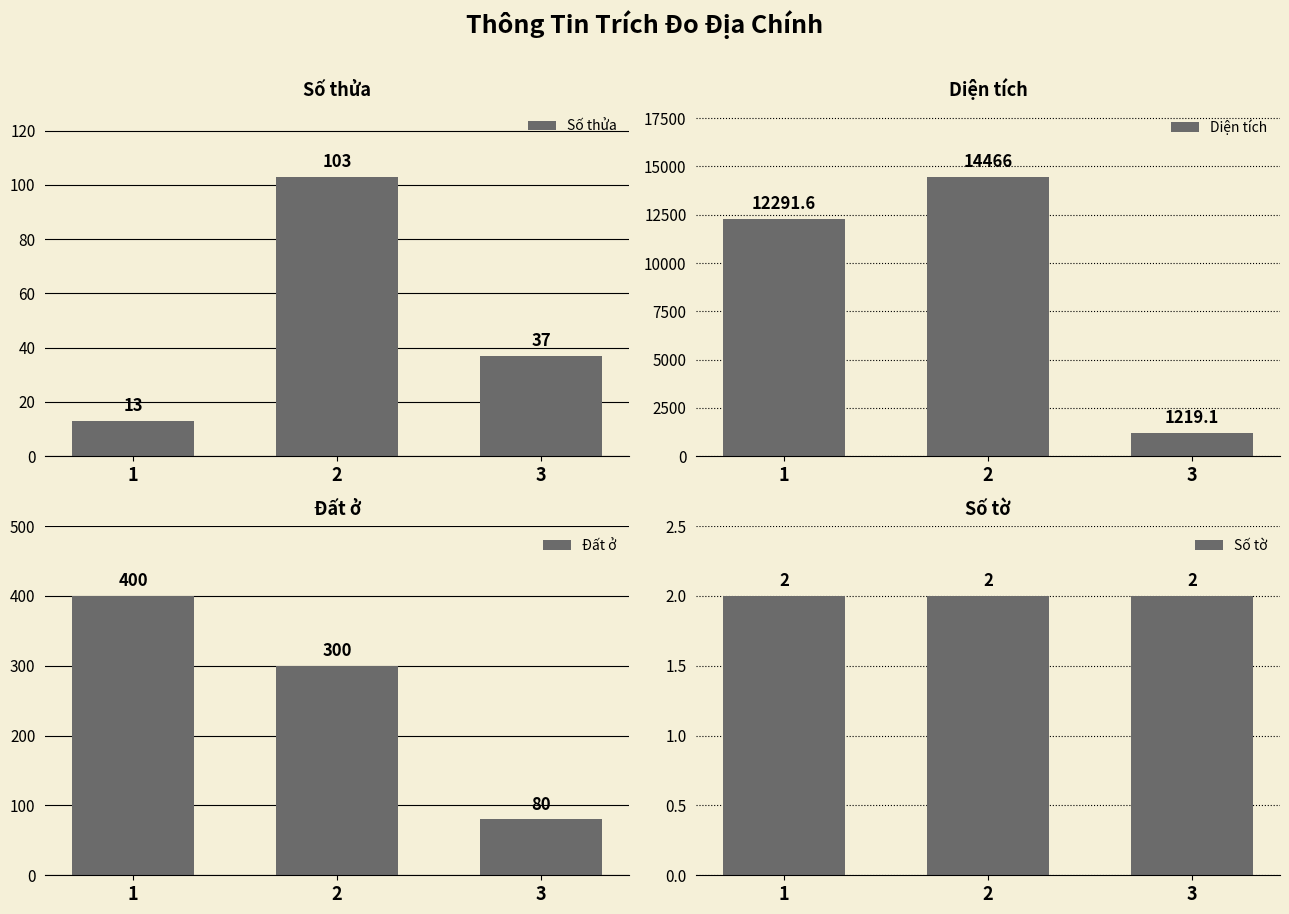

Reading left to right, transcribe all the data shown in this chart.

Số thửa: 1=13.0	2=103.0	3=37.0
Diện tích: 1=12291.6	2=14466.0	3=1219.1
Đất ở: 1=400.0	2=300.0	3=80.0
Số tờ: 1=2.0	2=2.0	3=2.0